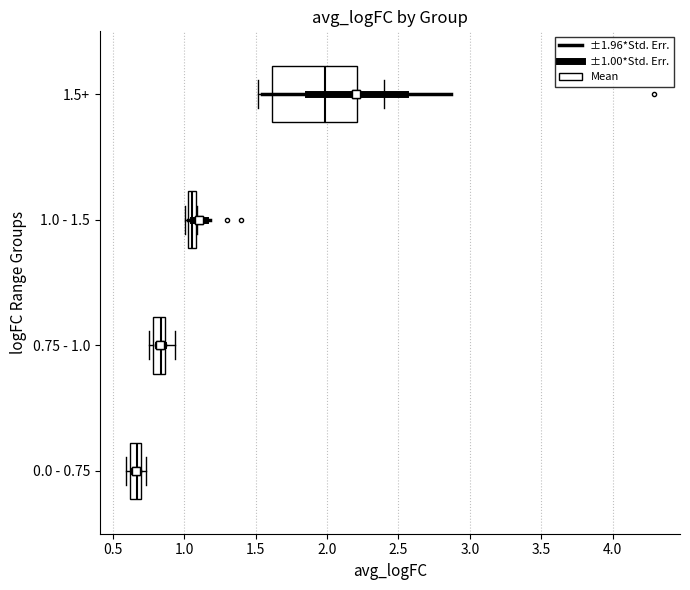

Where is the left edge of the box for 0.75 - 1.0 on the x-axis? The values are not printed on the chart, so give them approximately, as read against the axis.

0.80